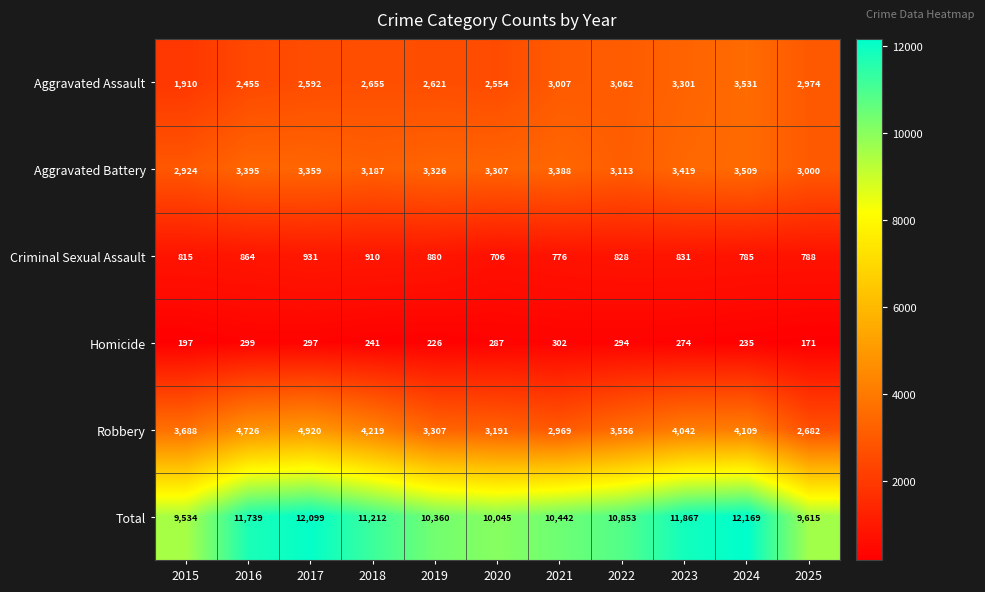

Between 2020 and 2025, which series saw the biggest shift?

Robbery